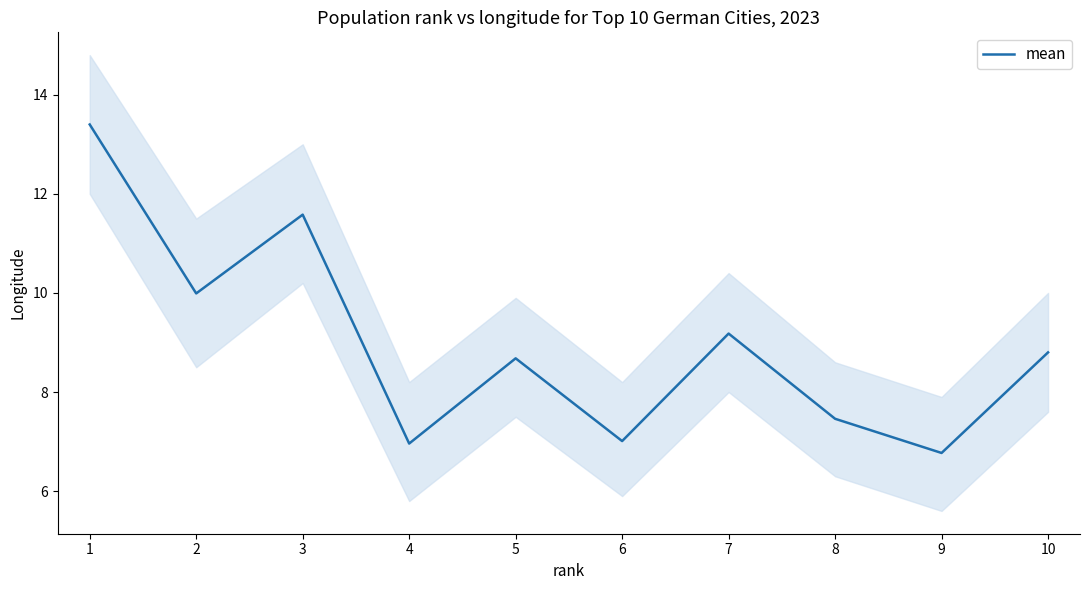

What is the value of the 2nd point from the left?

10.0